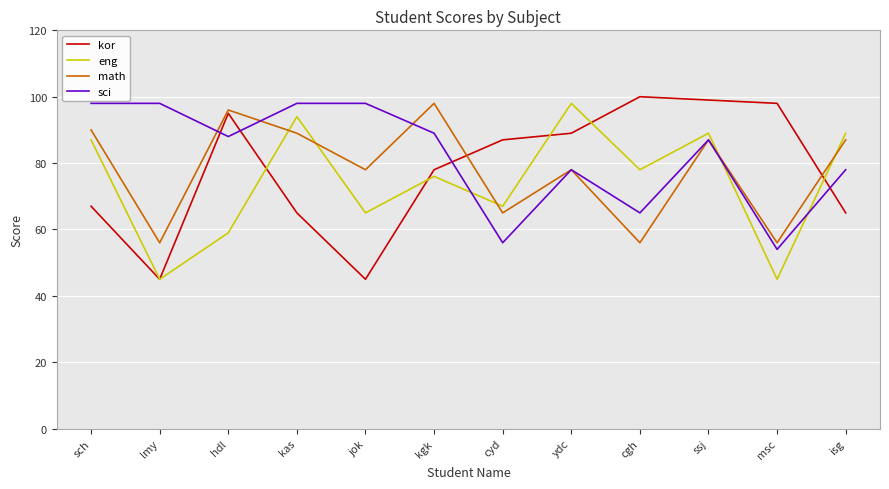

Between ydc and isg, which series saw the biggest shift?

kor